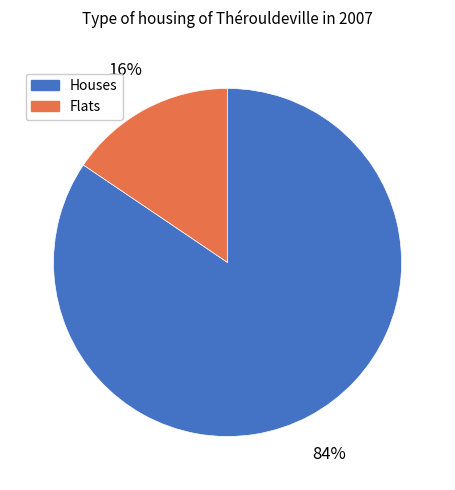

Does Houses account for over 50% of the chart?

Yes